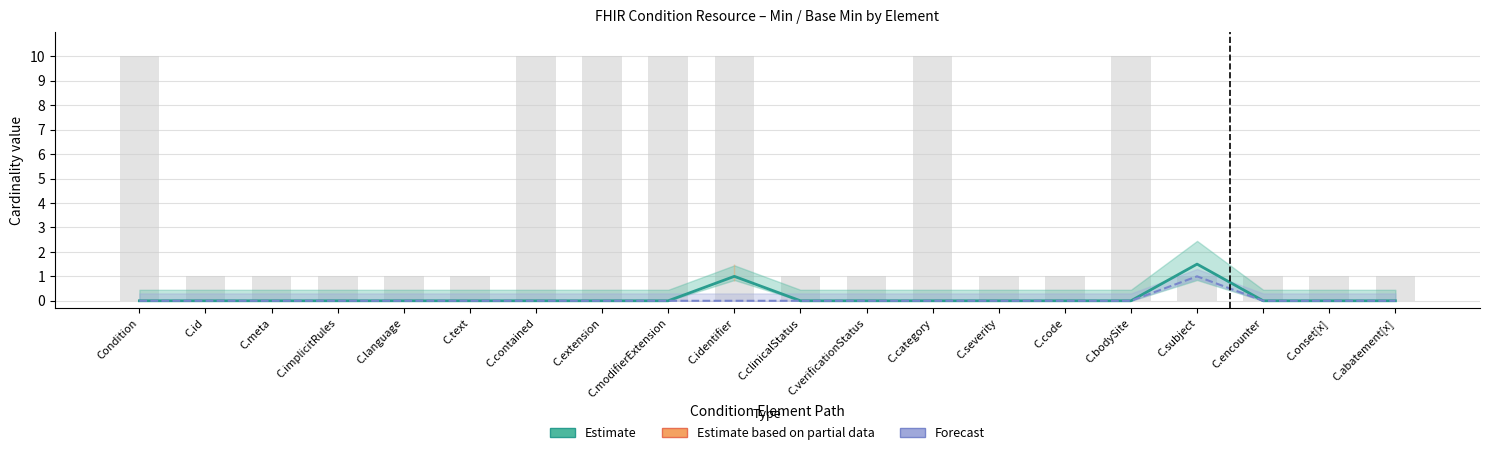

At which label is Estimate (Min+BaseMin mean) closest to 0?

Condition